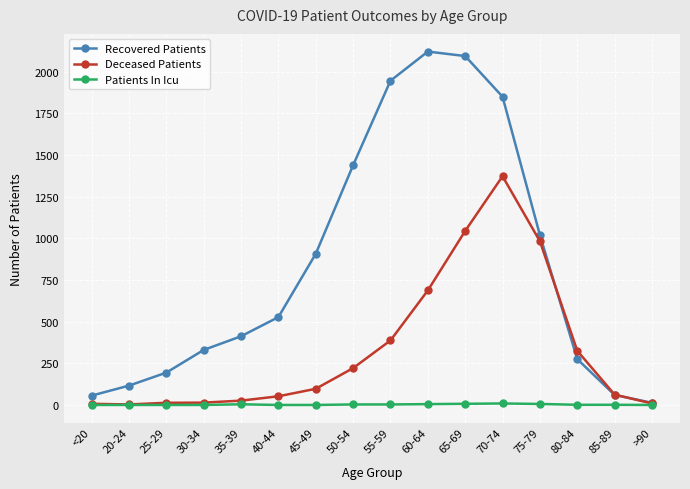

What is the difference between the maximum and minimum values in the Deceased Patients series?

1369